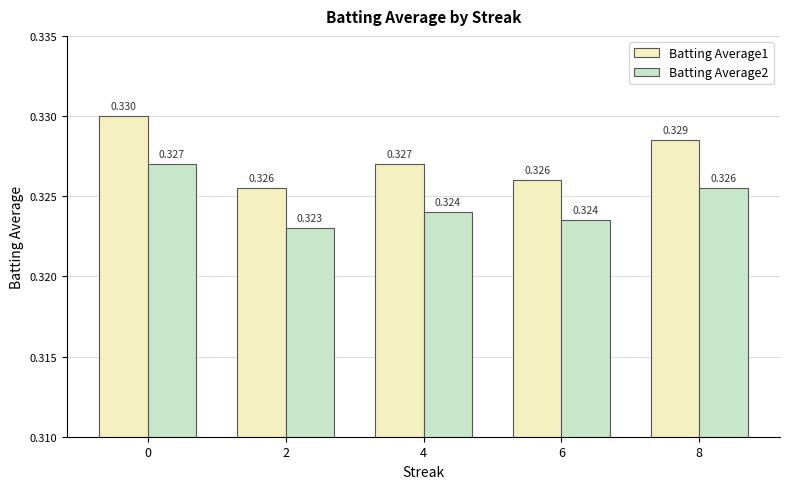

Is the value of Batting Average2 at 6 greater than the value of Batting Average1 at 6?

No